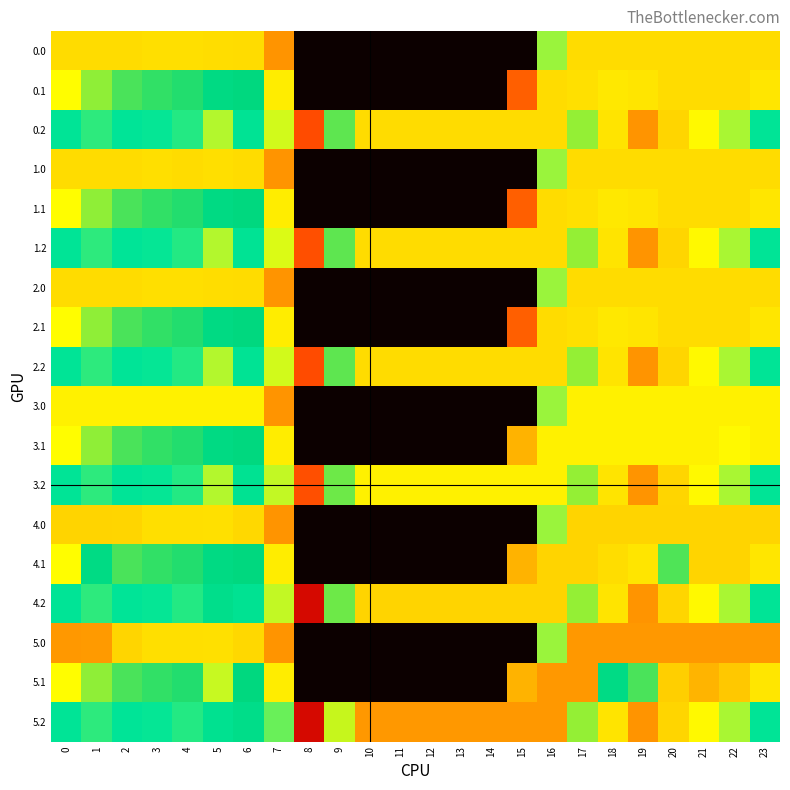

At which category is the sum across all series the highest?

17